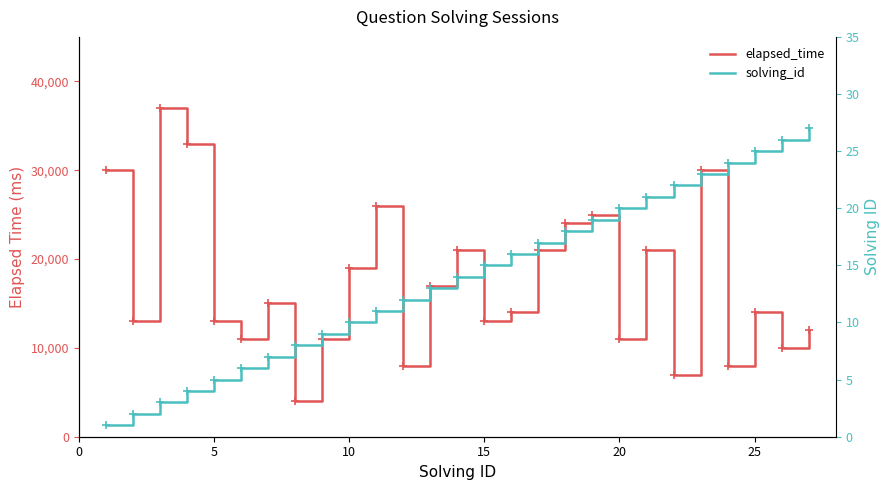

Rank the series by their average value, from highest to lowest.

elapsed_time, solving_id